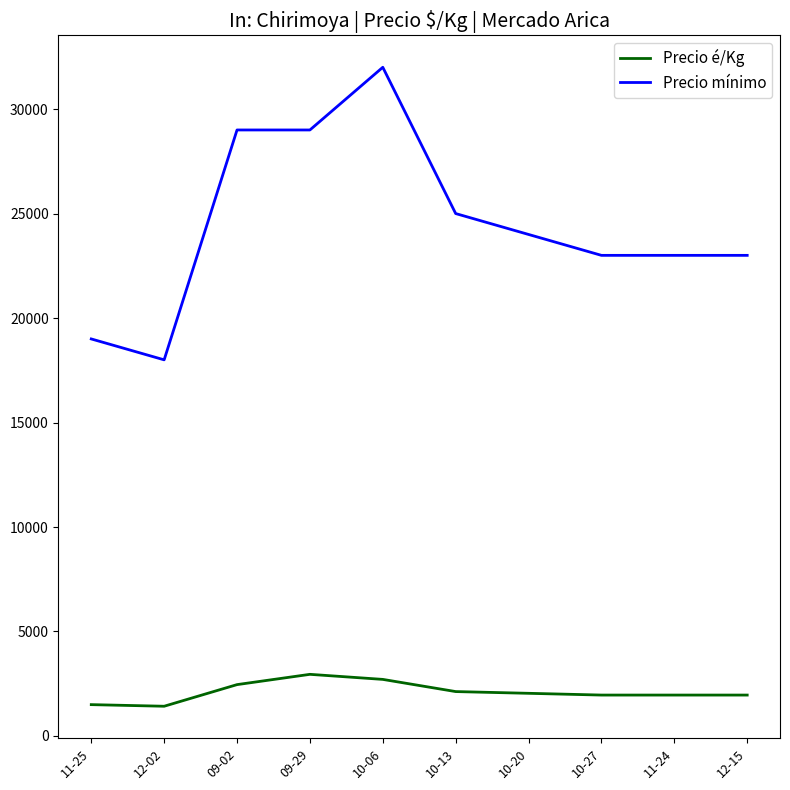

List the series in order of their peak value, highest first.

Precio mínimo, Precio é/Kg